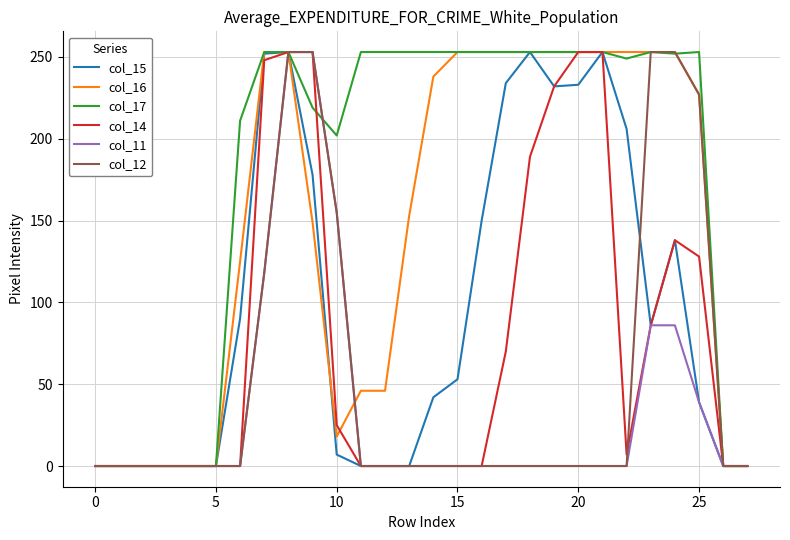

True or false: col_12 and col_15 cross at least once.

True